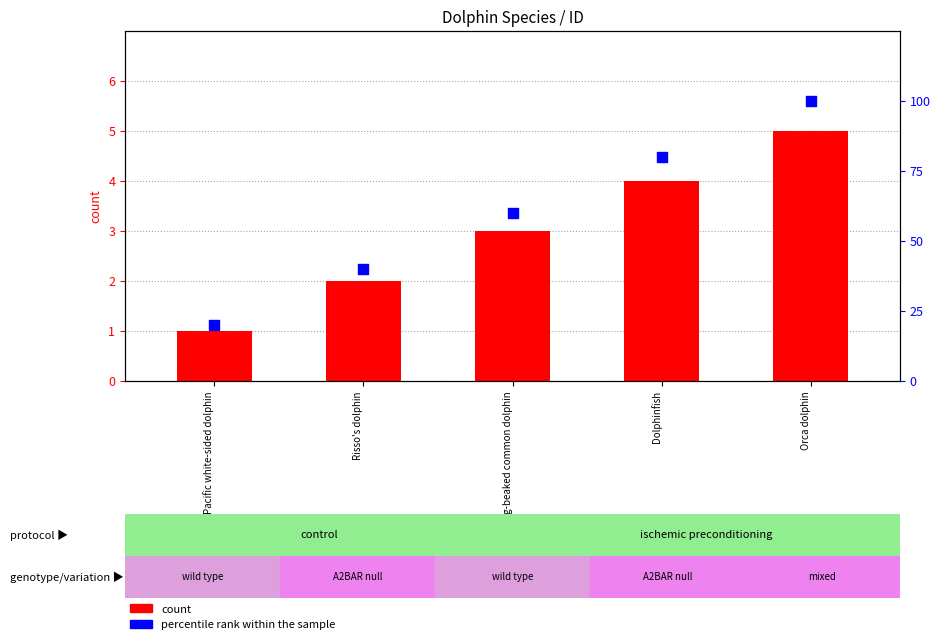

At how many categories does at least one series exceed 26?

4